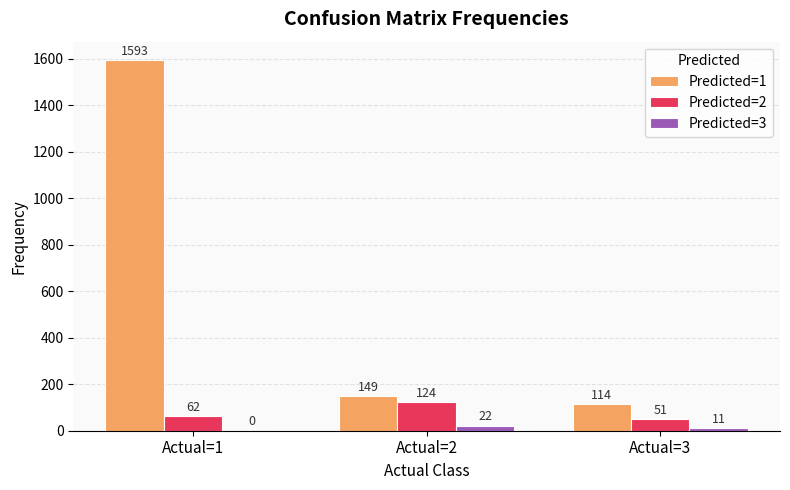

Reading left to right, transcribe all the data shown in this chart.

Predicted=1: 1593	149	114
Predicted=2: 62	124	51
Predicted=3: 0	22	11